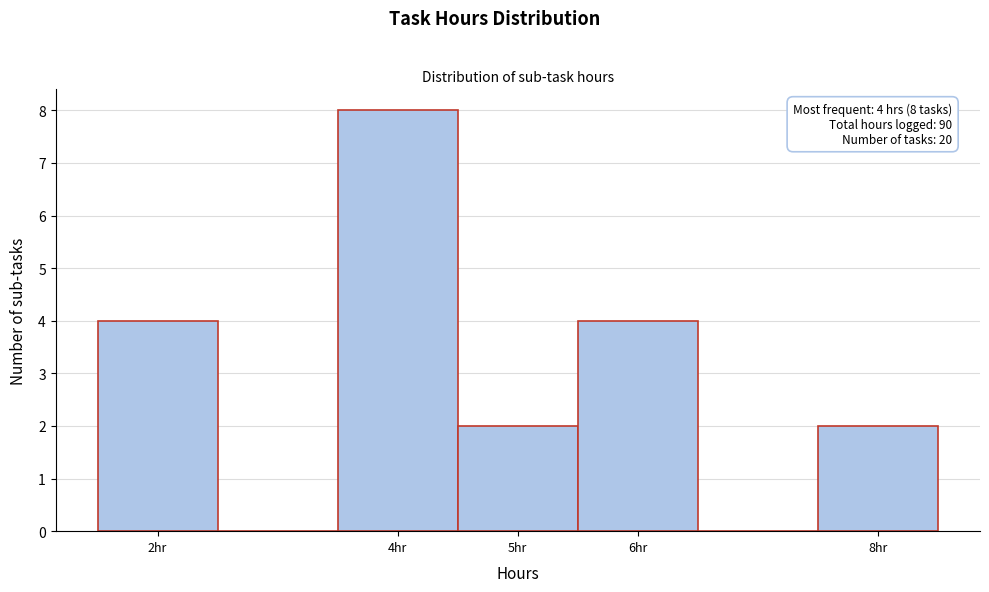

Which range on the x-axis has the tallest bar?

3.5 to 4.5